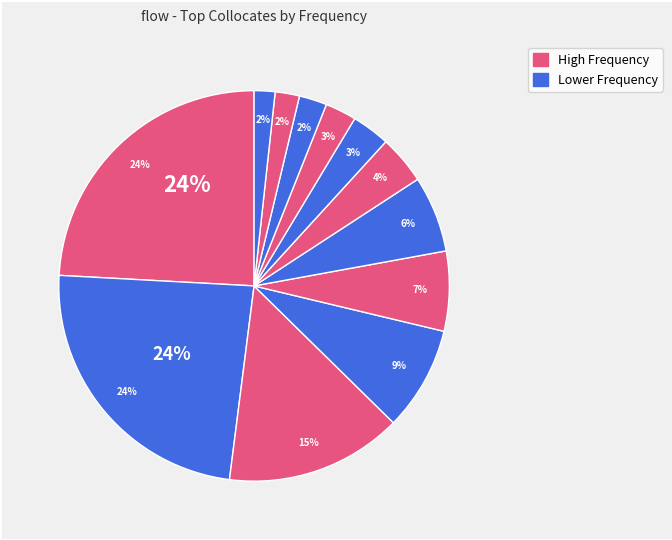

To the nearest percent, what is the average slice percentage?

8%